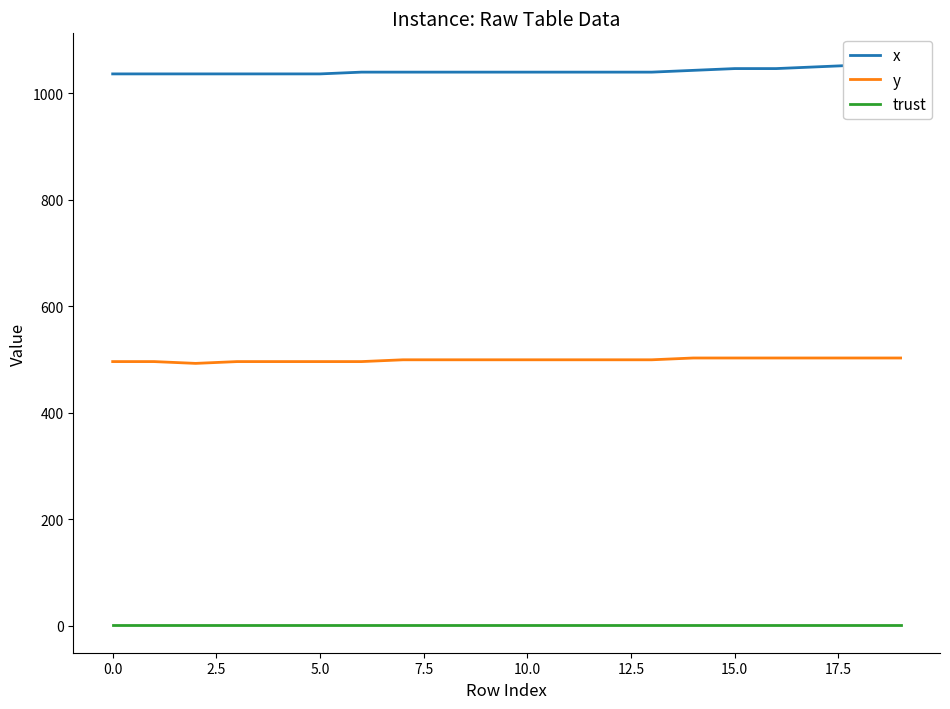

What are all the series names shown in the legend?

x, y, trust